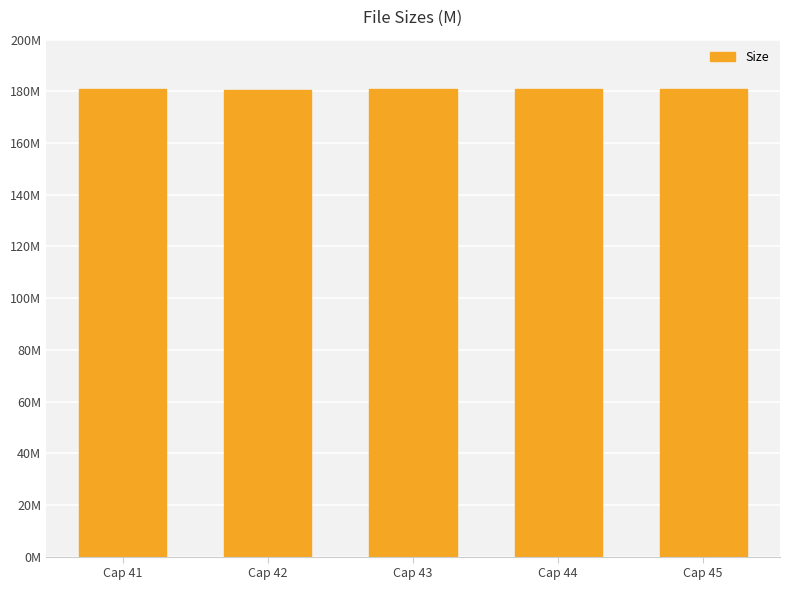

What is the value of the 2nd bar from the left?

180.6